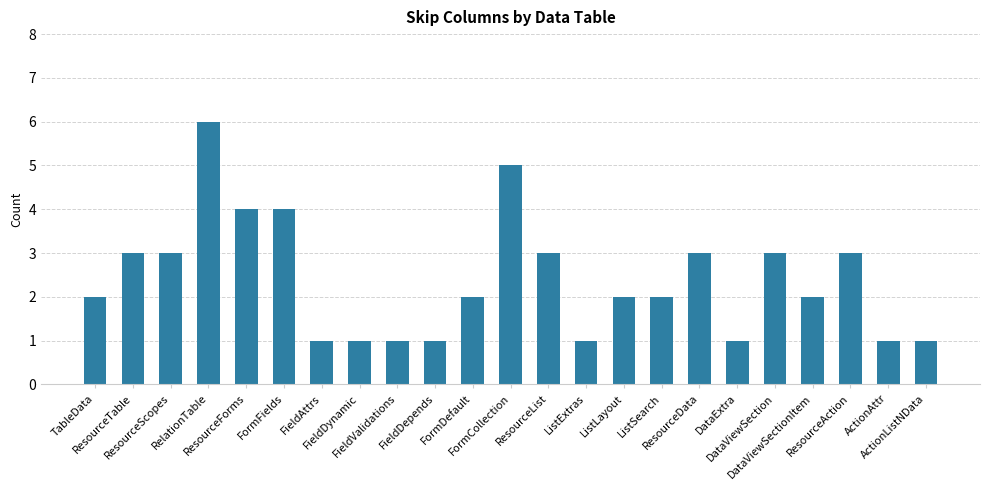

Are the bars grouped side by side (vs. stacked)?

No